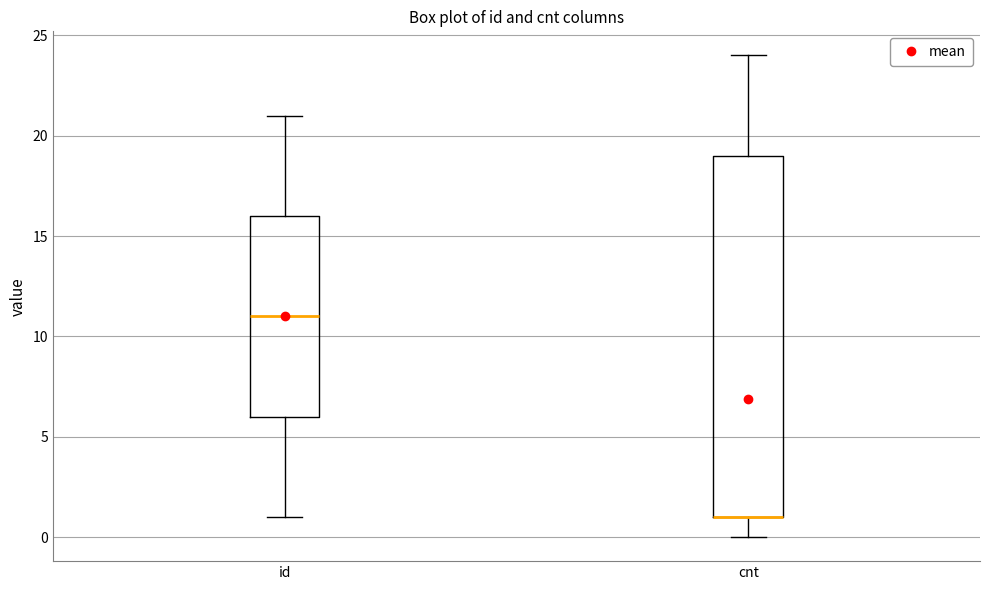

Where is the lower edge of the box for id on the y-axis? The values are not printed on the chart, so give them approximately, as read against the axis.

6